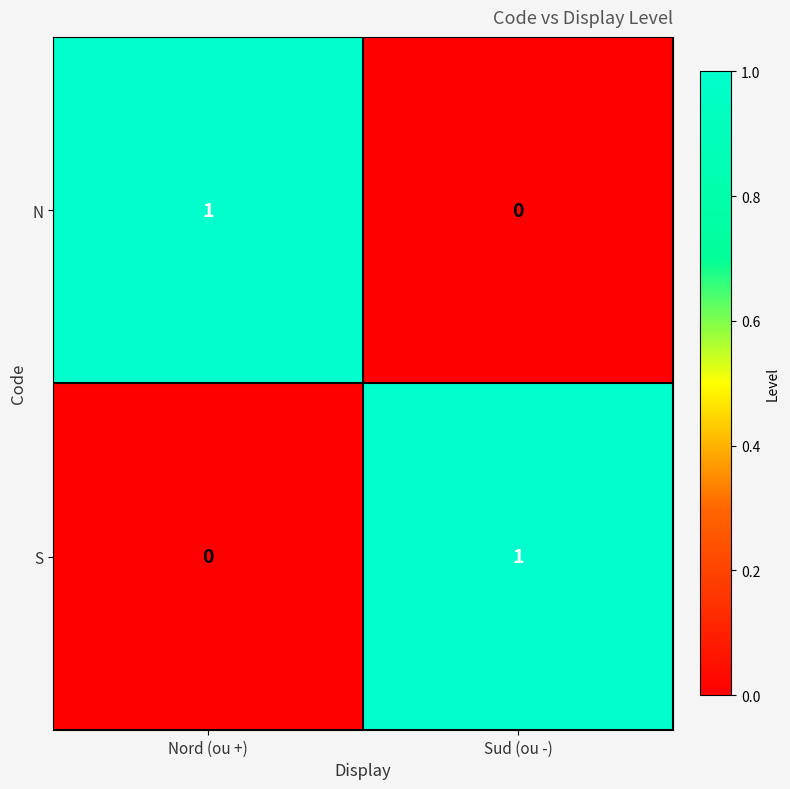

At which label is N closest to 0?

Sud (ou -)